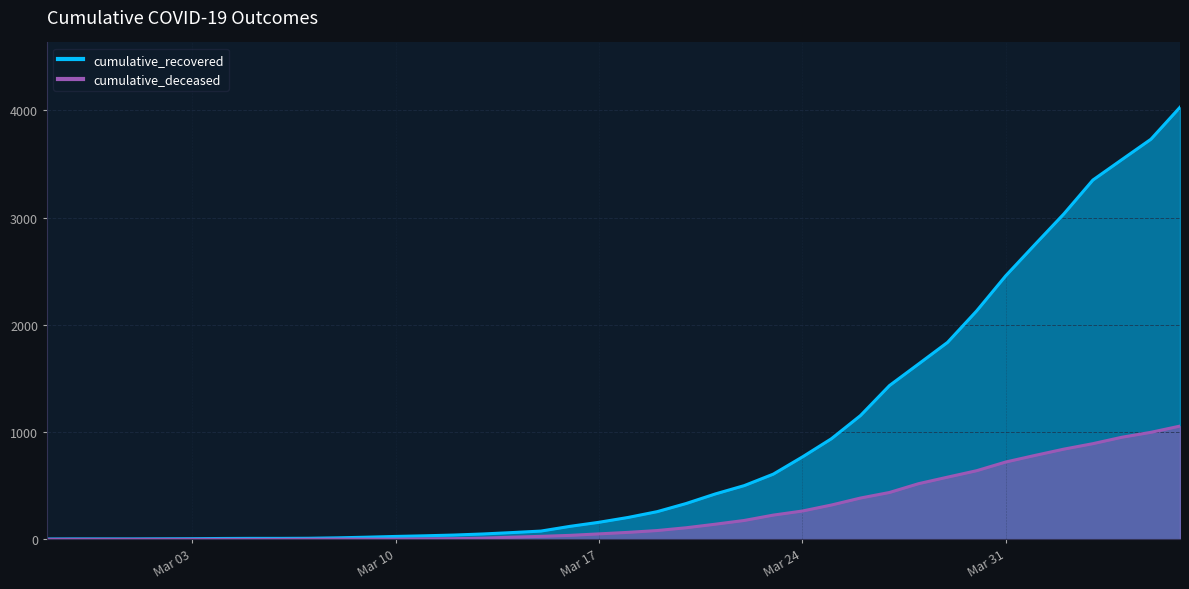

What is the difference between the maximum and second lowest values in the cumulative_recovered series?

4025